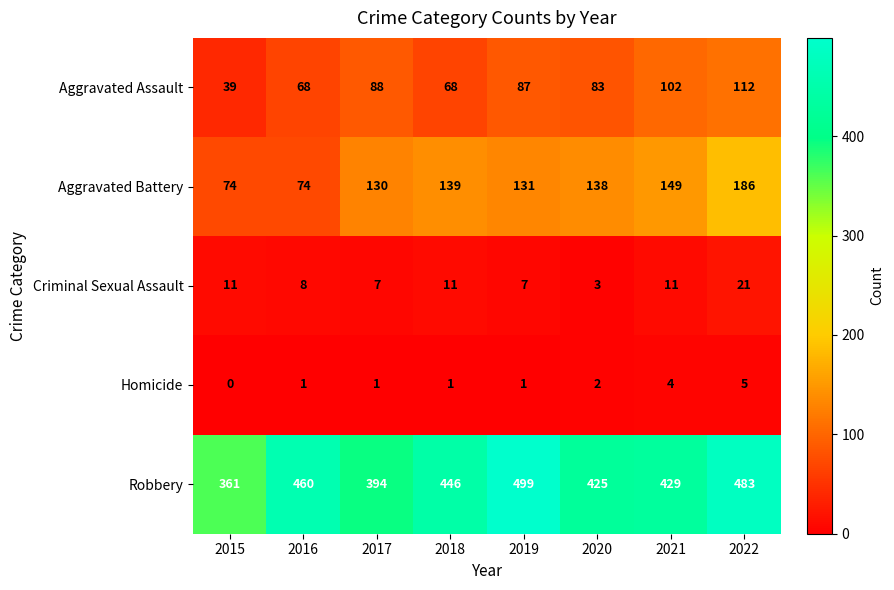

True or false: Criminal Sexual Assault has a value of 21 at 2022.

True